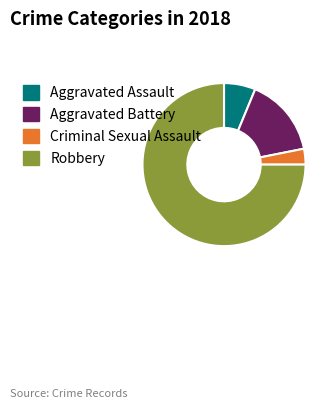

What is the ratio of the value at Aggravated Assault to the value at Robbery?

0.1